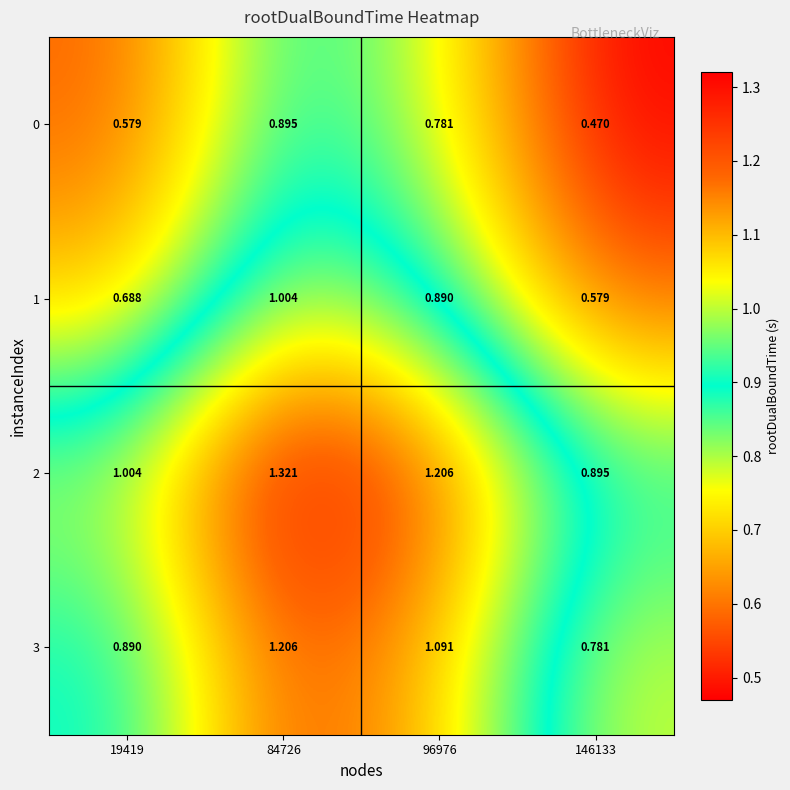

What is the spread (max minus min) of values at 19419?

0.4